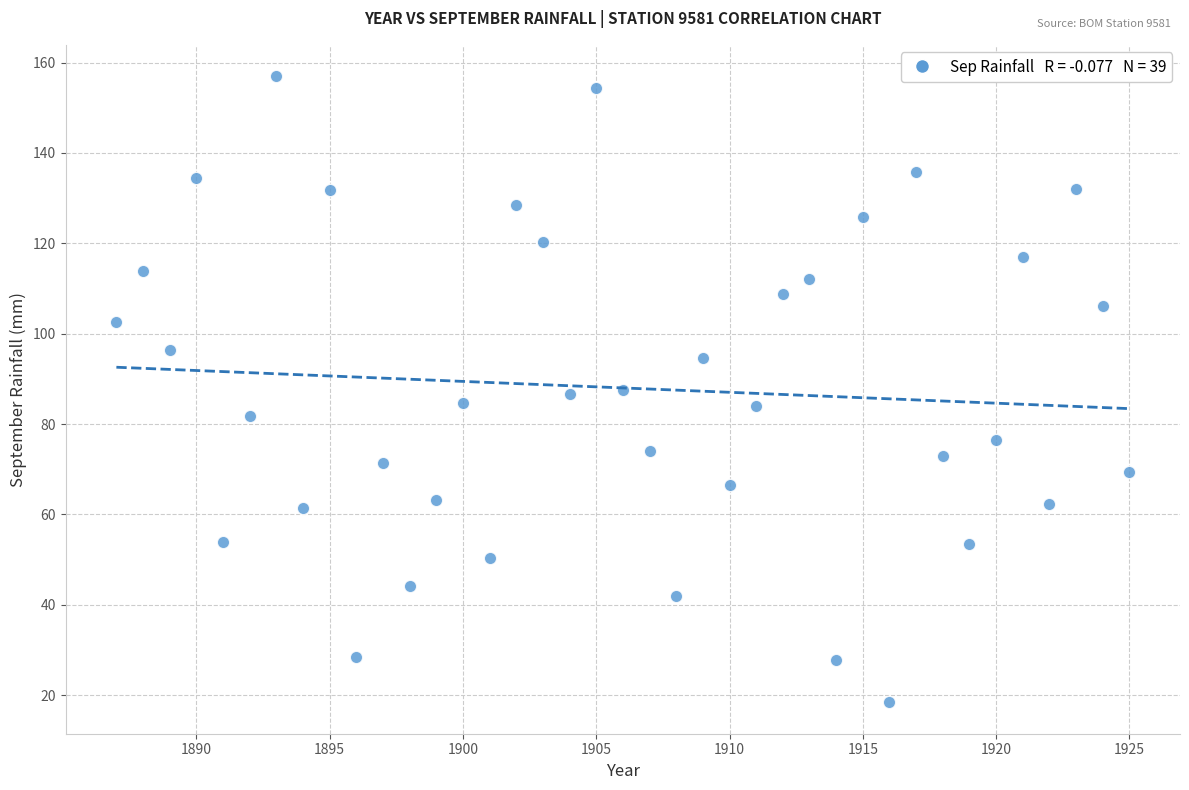

What is the range of X values (max minus min)?

38.0